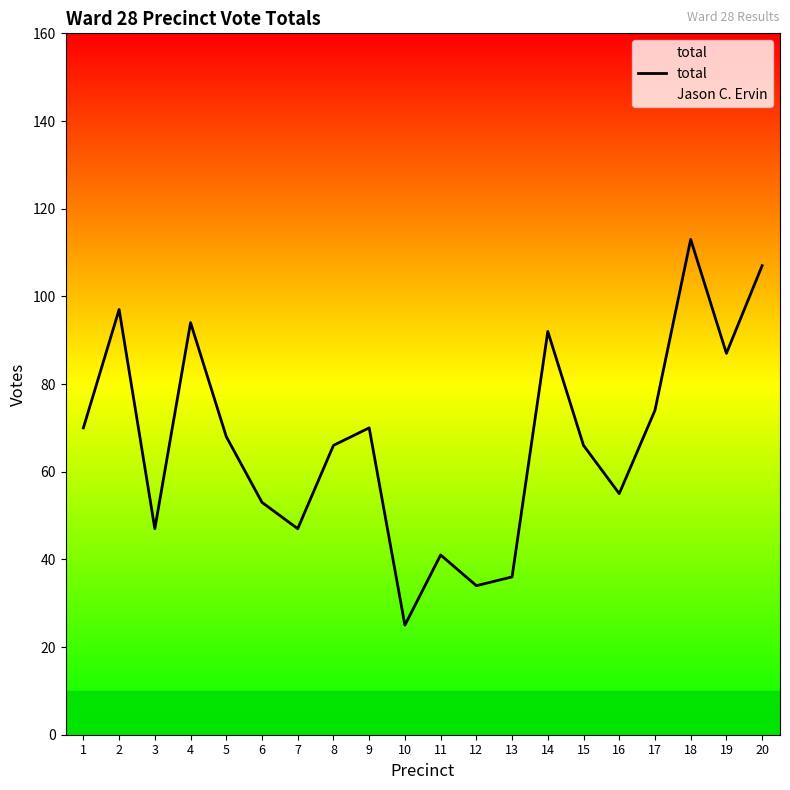

The chart shows a value of 92 at 14. True or false?

True